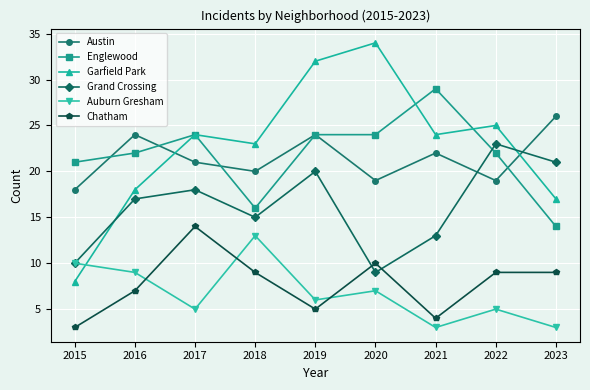

Does the chart have visible grid lines?

Yes